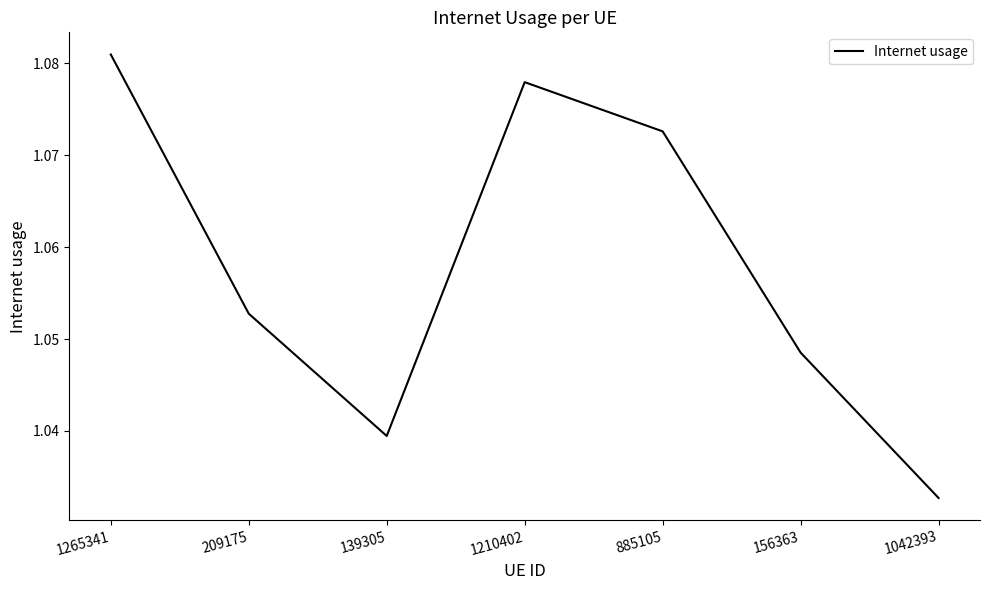

What position from the right is 1210402?

4